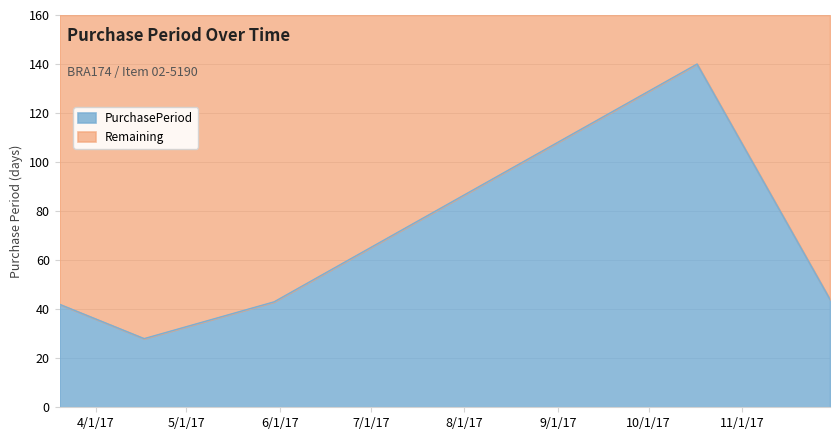

What is the average value?

59